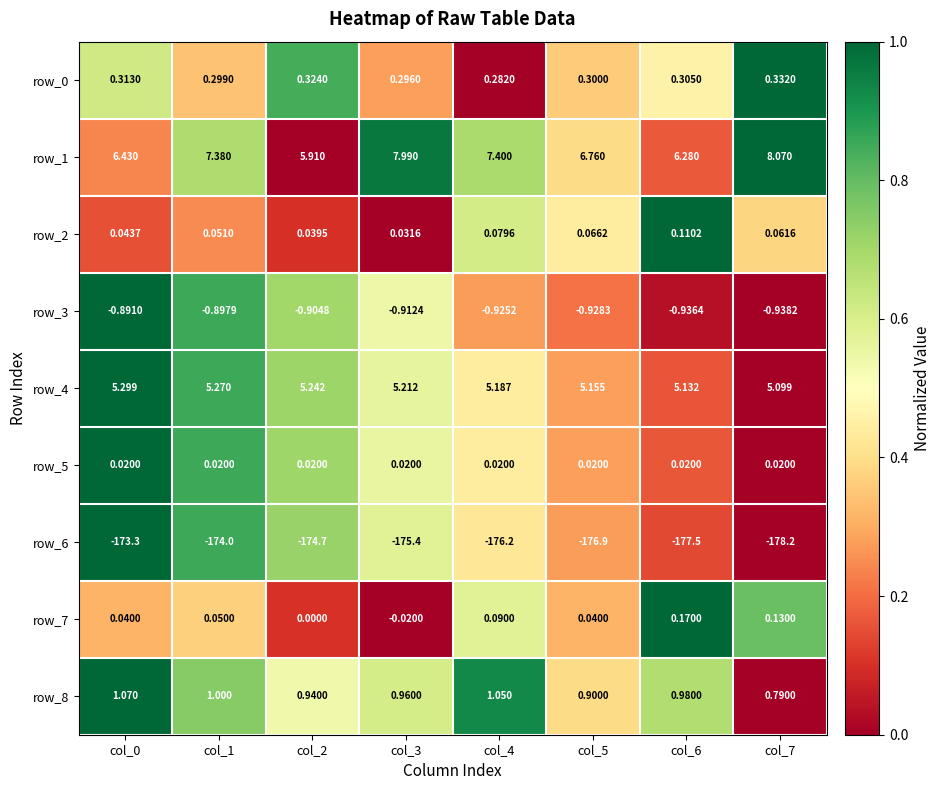

Is the value of row_1 at col_0 greater than the value of row_0 at col_2?

Yes